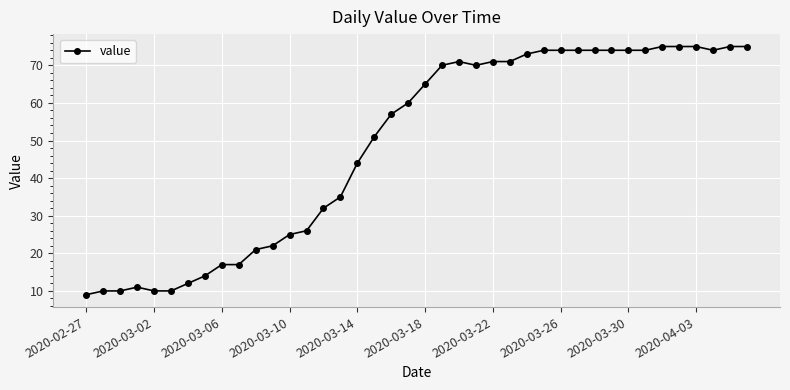

Reading left to right, what are all the values shown in this chart?

9	10	10	11	10	10	12	14	17	17	21	22	25	26	32	35	44	51	57	60	65	70	71	70	71	71	73	74	74	74	74	74	74	74	75	75	75	74	75	75